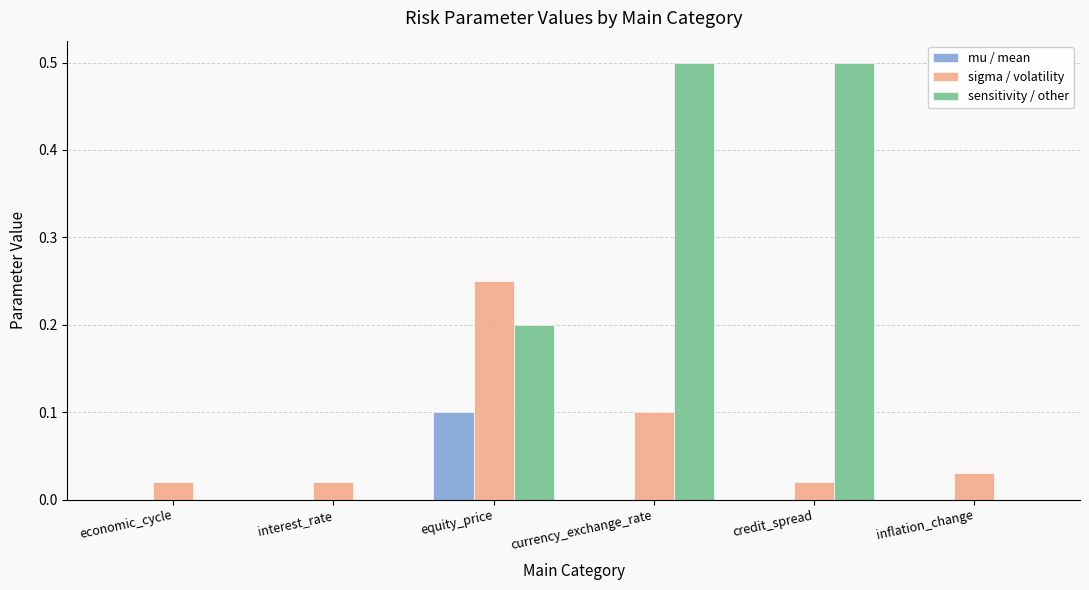

How many groups of bars are there?

6